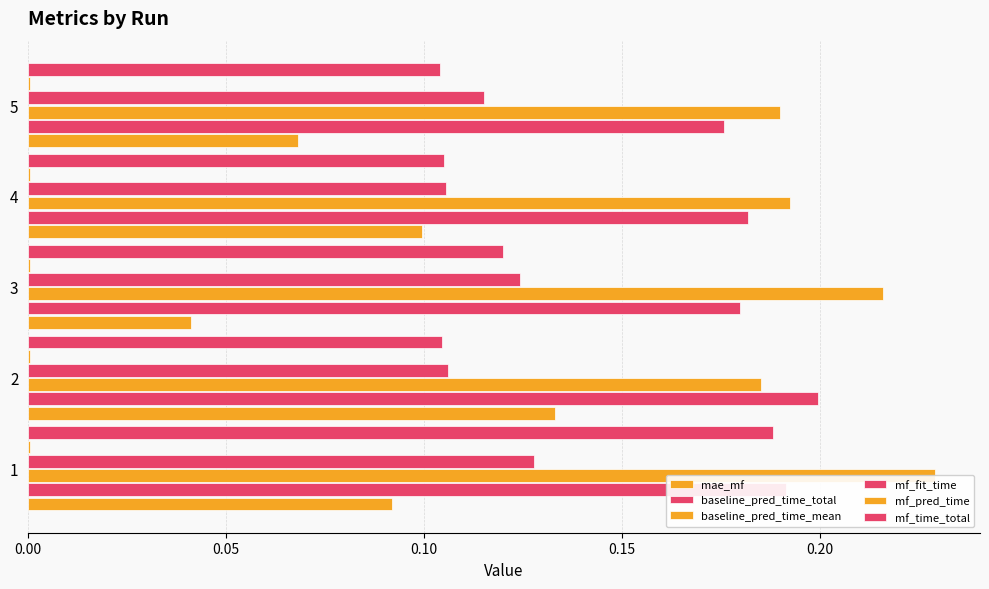

At 4, list the series in order from smallest to largest.

mf_pred_time, mae_mf, mf_time_total, mf_fit_time, baseline_pred_time_total, baseline_pred_time_mean